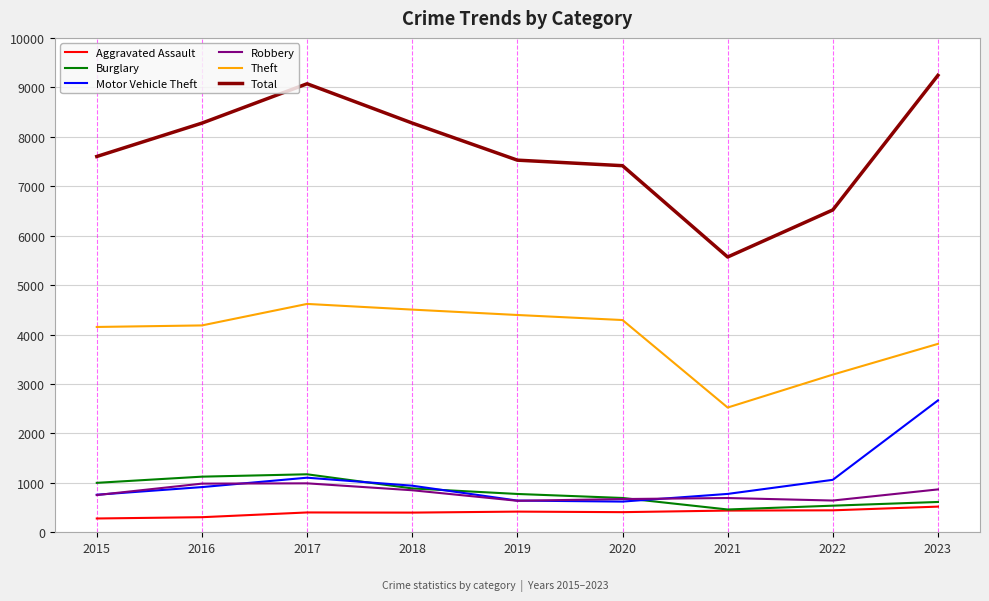

Which series has the widest spread of values?

Total